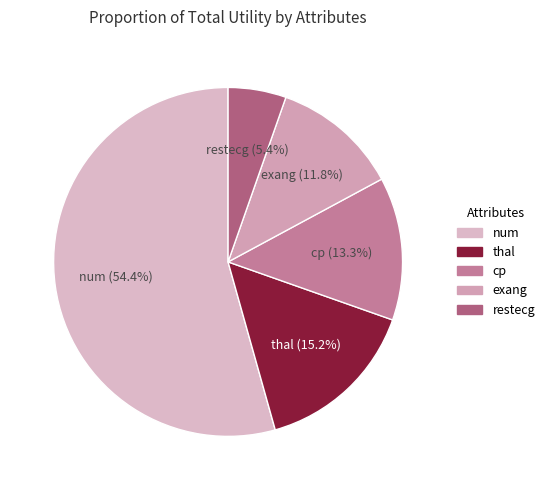

Which category has the biggest portion of the pie?

num